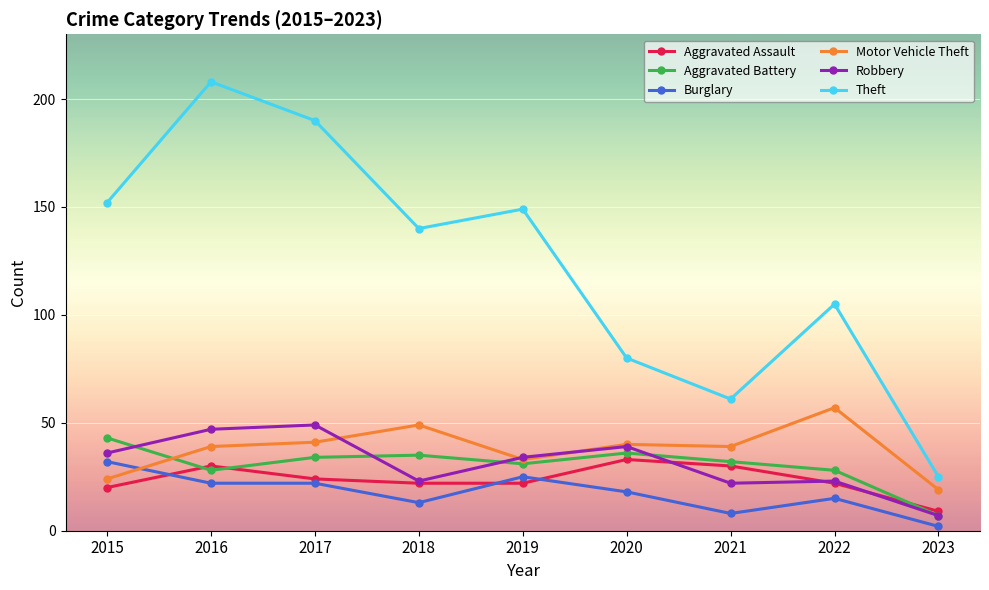

How many lines are shown in the chart?

6